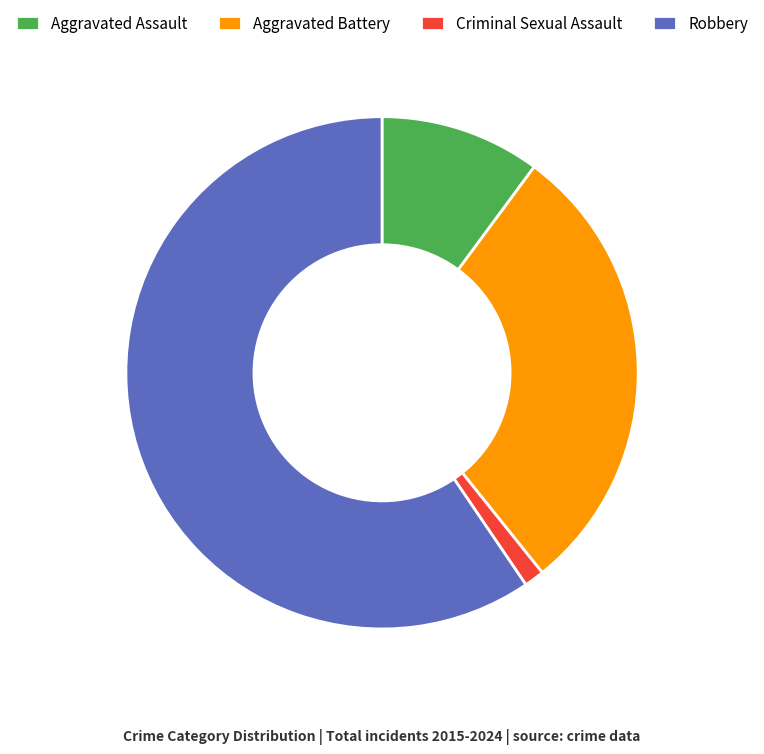

True or false: Criminal Sexual Assault accounts for 1% of the total.

True